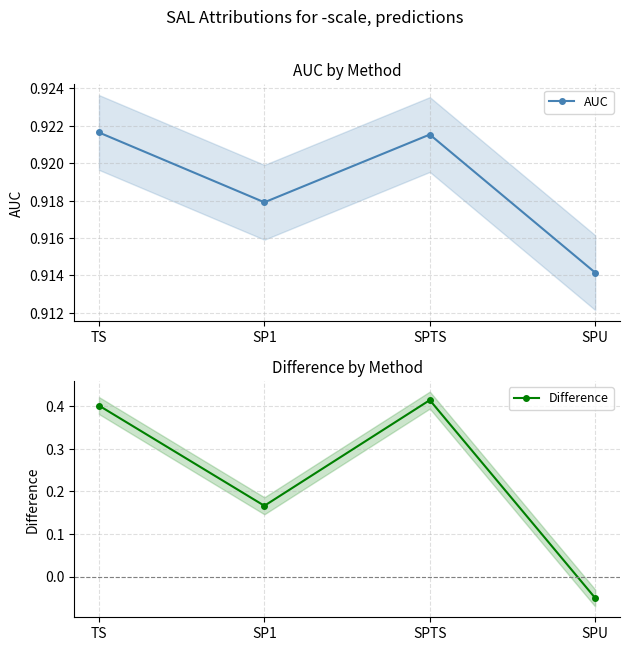

List the series in order of their peak value, lowest first.

Difference, AUC